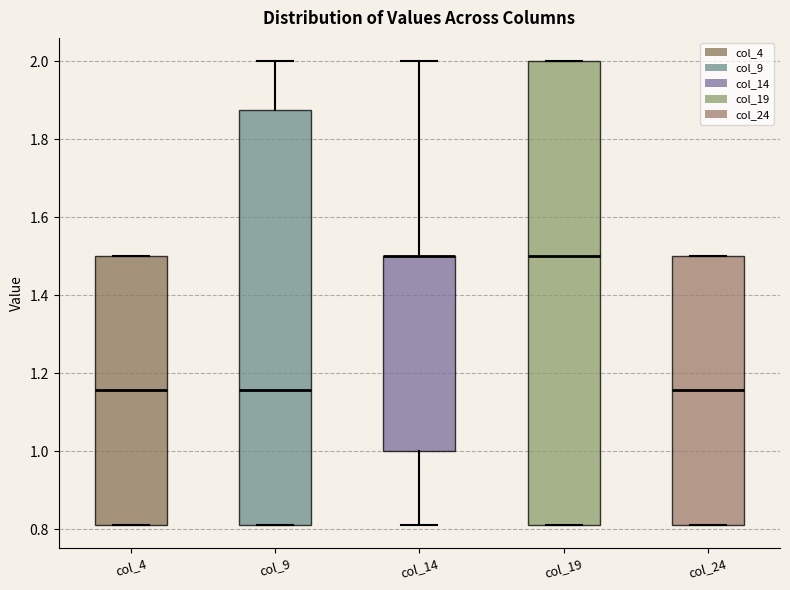

Comparing the boxes themselves (not the whiskers), which one is the tallest?

col_19